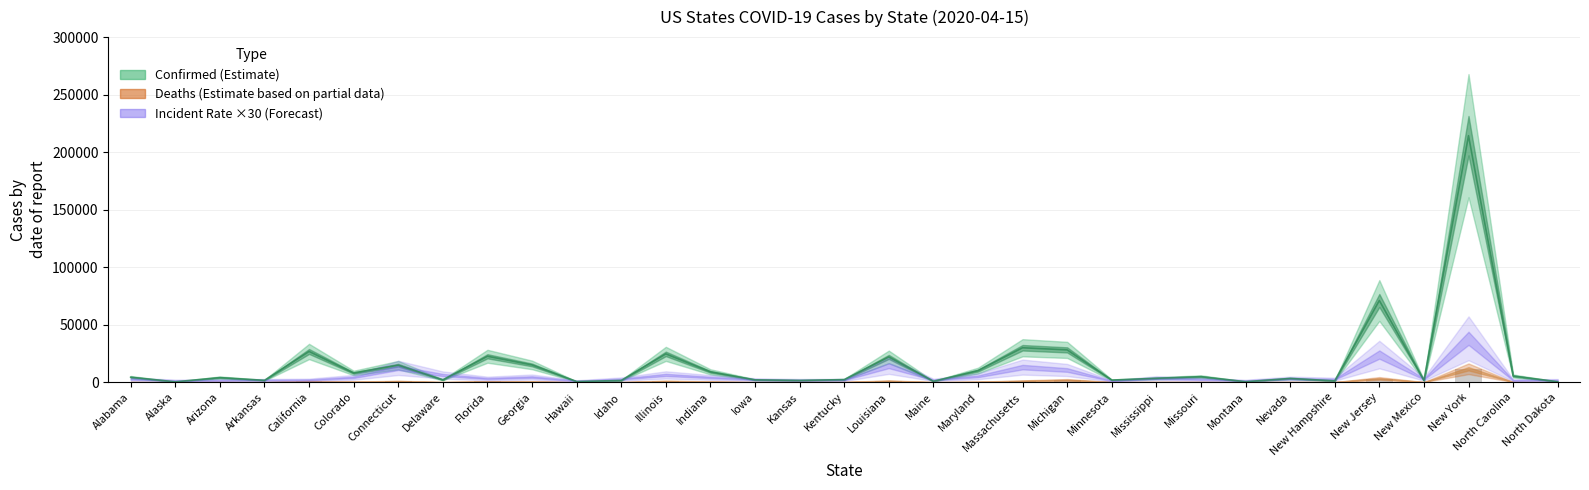

What position from the left is Nevada?

27